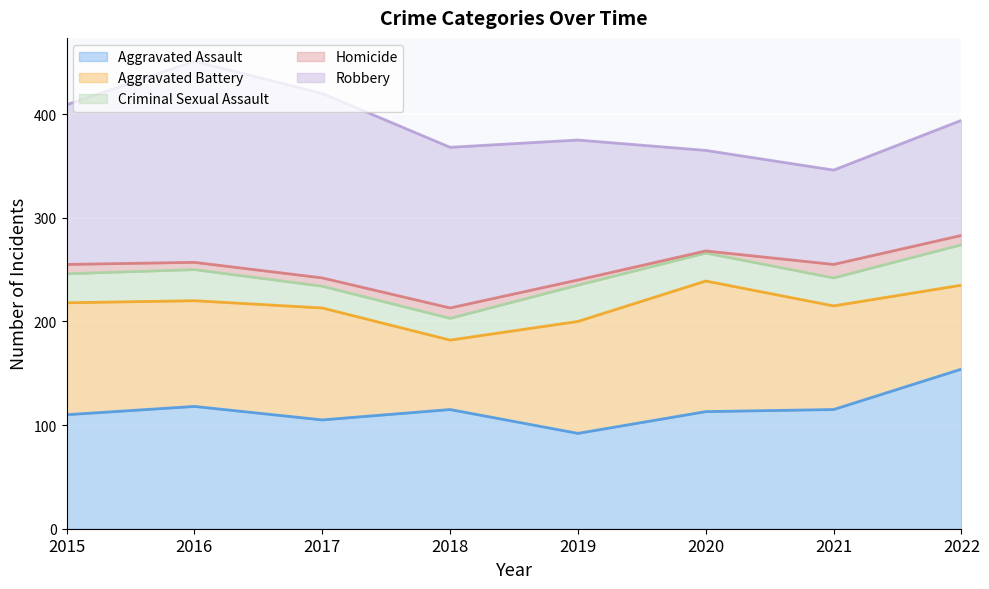

True or false: Criminal Sexual Assault and Homicide intersect in this chart.

False